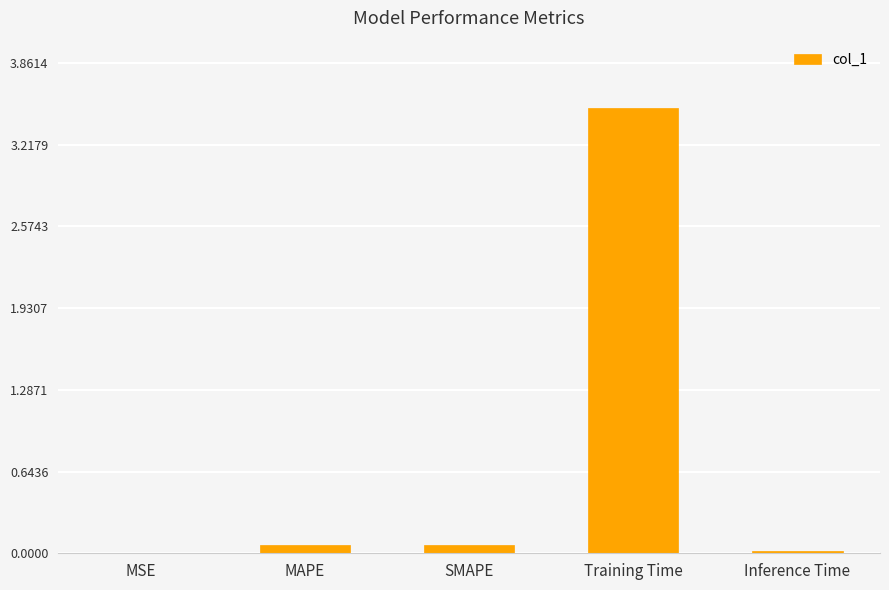

Is it true that the value at MAPE is 0.1?

True